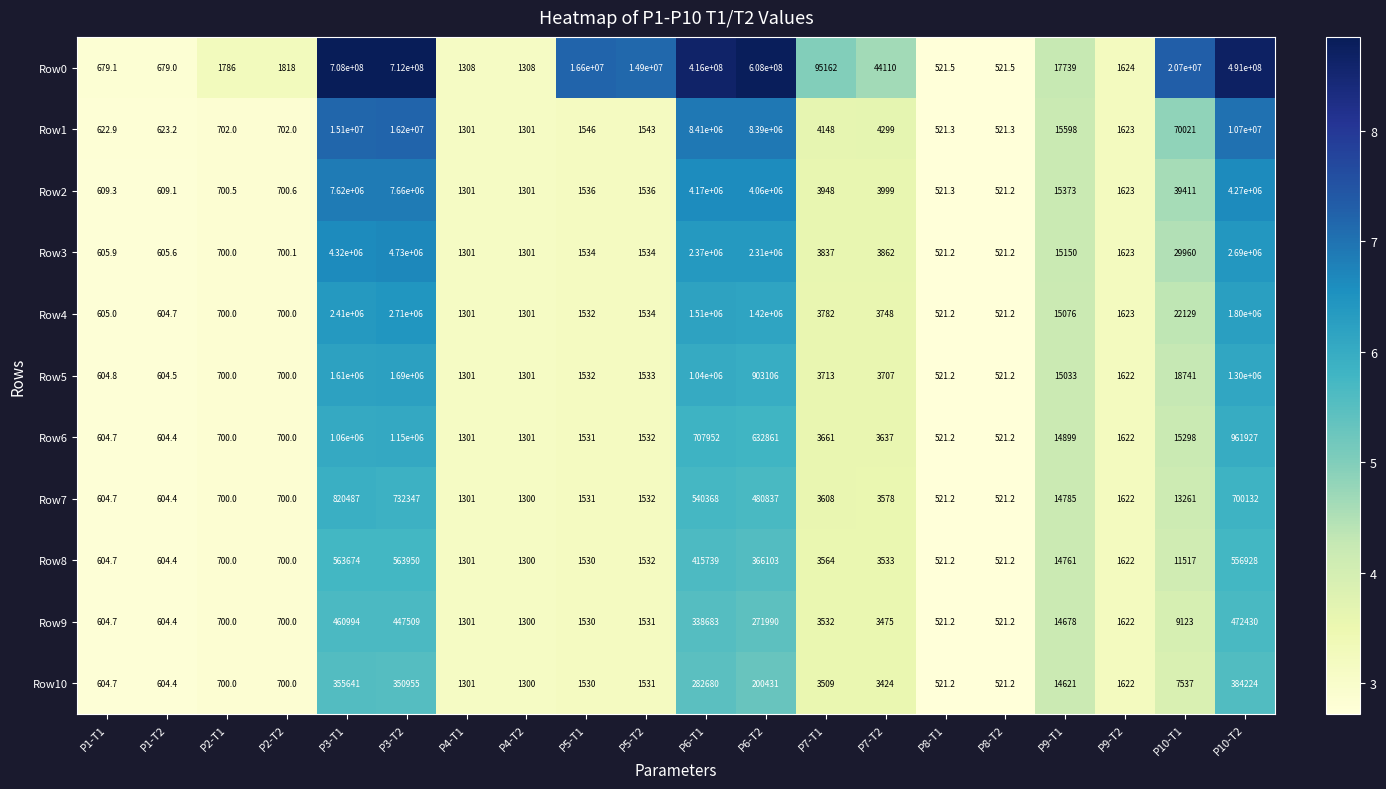

The Row9 series shows 472430.0 at P10-T2. True or false?

True